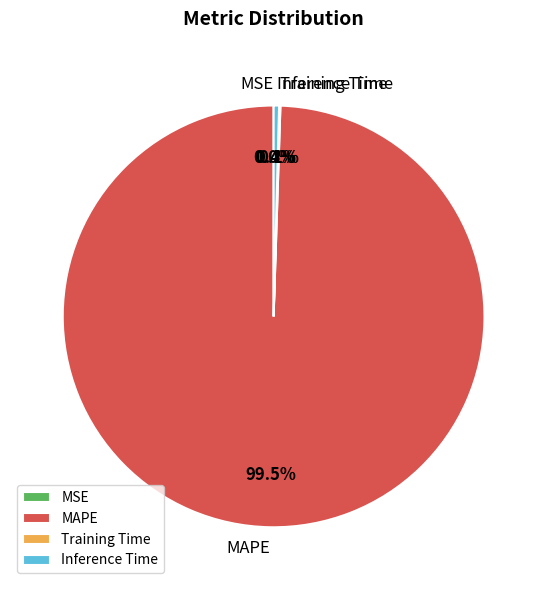

Which slice represents more than half of the pie?

MAPE